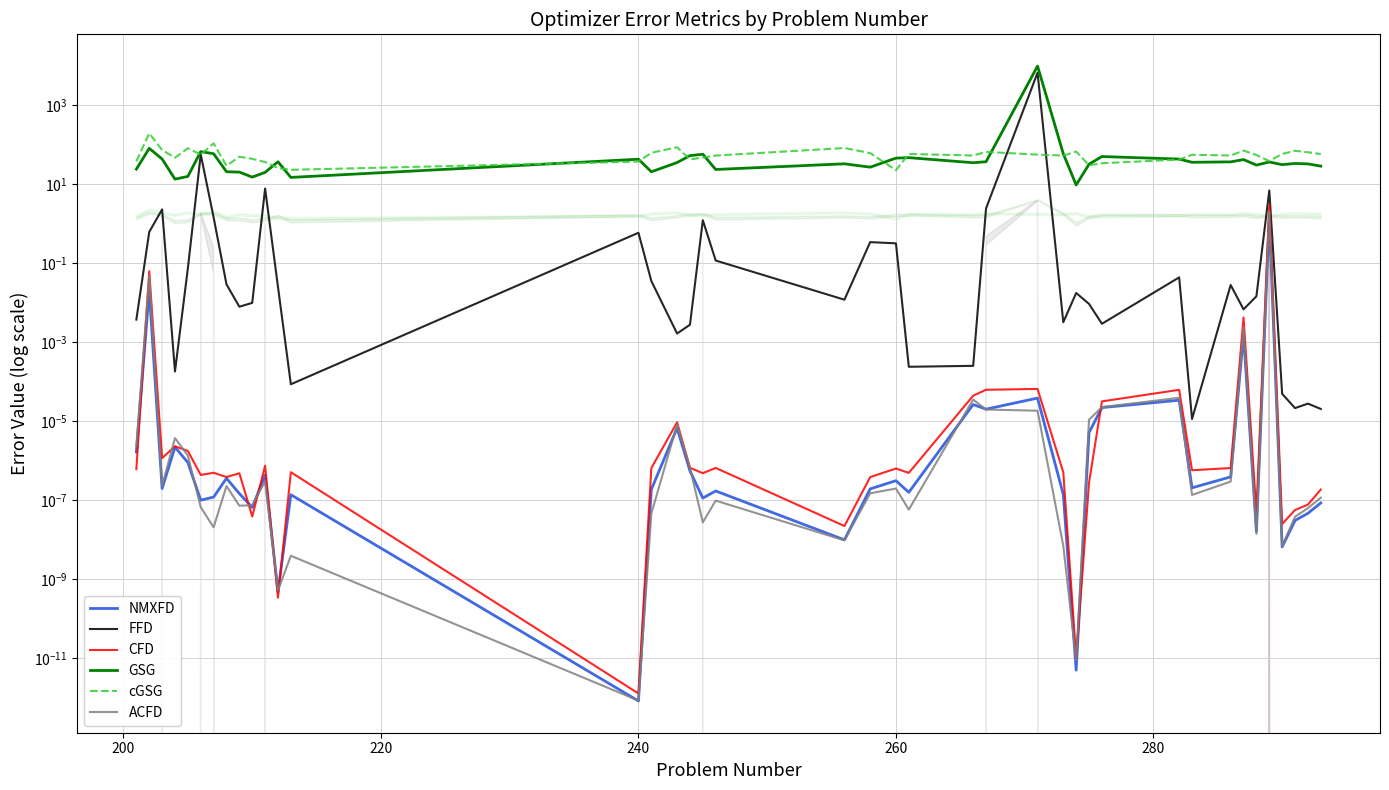

Reading left to right, what are all the values shown in this chart?

NMXFD: 0.0	0.0	0.0	0.0	0.0	0.0	0.0	0.0	0.0	0.0	0.0	0.0	0.0	0.0	0.0	0.0	0.0	0.0	0.0	0.0	0.0	0.0	0.0	0.0	0.0	0.0	0.0	0.0	0.0	0.0	0.0	0.0	0.0	0.0	0.0	1.5	0.0	0.0	0.0	0.0
FFD: 0.0	0.6	2.3	0.0	0.1	55.9	1.4	0.0	0.0	0.0	7.7	0.0	0.0	0.6	0.0	0.0	0.0	1.2	0.1	0.0	0.3	0.3	0.0	0.0	2.4	6550.5	0.0	0.0	0.0	0.0	0.0	0.0	0.0	0.0	0.0	6.8	0.0	0.0	0.0	0.0
CFD: 0.0	0.1	0.0	0.0	0.0	0.0	0.0	0.0	0.0	0.0	0.0	0.0	0.0	0.0	0.0	0.0	0.0	0.0	0.0	0.0	0.0	0.0	0.0	0.0	0.0	0.0	0.0	0.0	0.0	0.0	0.0	0.0	0.0	0.0	0.0	2.9	0.0	0.0	0.0	0.0
GSG: 23.8	79.7	42.8	13.3	15.5	65.9	58.3	20.4	20.0	14.9	19.7	36.4	14.7	42.3	20.4	34.8	52.1	56.7	23.3	32.4	26.6	45.1	46.4	34.5	36.6	9637.8	58.0	9.5	31.7	49.5	42.7	35.4	36.3	41.5	30.1	36.0	30.8	33.1	32.2	28.3
cGSG: 37.5	191.5	72.4	46.1	80.1	55.2	106.9	28.9	48.8	43.2	35.9	25.2	22.9	36.9	61.5	85.1	41.9	46.6	52.3	81.3	60.4	22.4	57.5	52.6	64.6	55.3	52.4	66.1	29.7	33.5	41.5	54.8	52.6	70.1	54.0	38.0	57.6	69.1	63.6	57.1
ACFD: 0.0	0.0	0.0	0.0	0.0	0.0	0.0	0.0	0.0	0.0	0.0	0.0	0.0	0.0	0.0	0.0	0.0	0.0	0.0	0.0	0.0	0.0	0.0	0.0	0.0	0.0	0.0	0.0	0.0	0.0	0.0	0.0	0.0	0.0	0.0	2.0	0.0	0.0	0.0	0.0